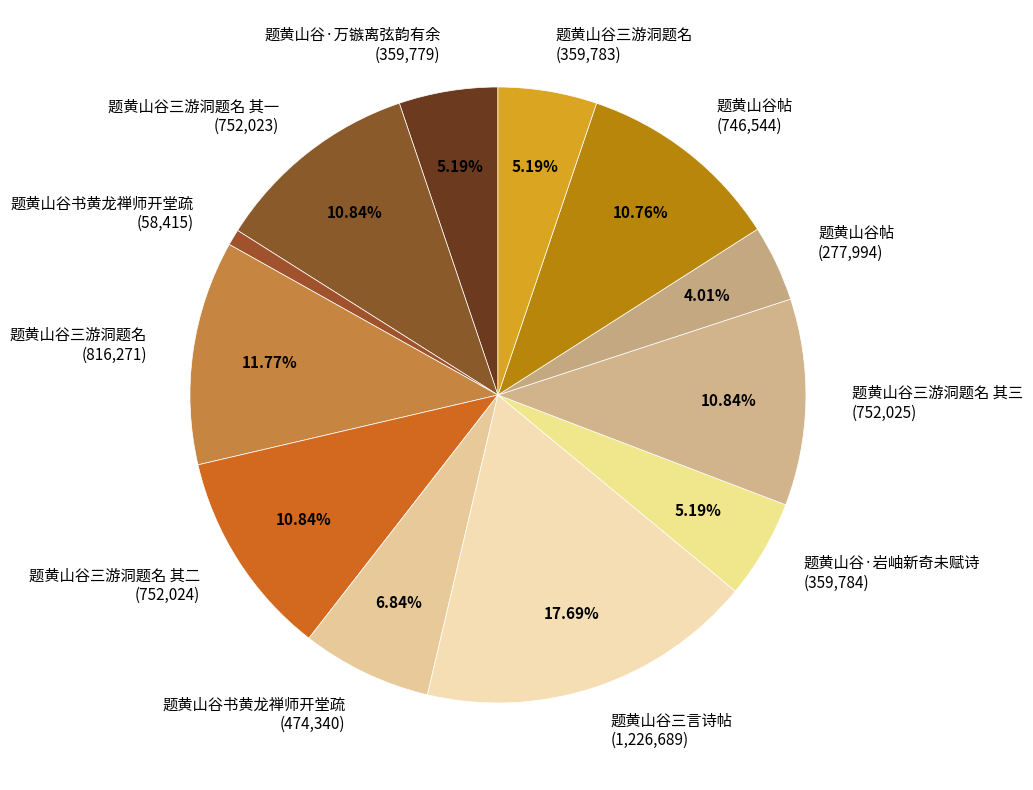

Do 题黄山谷书黄龙禅师开堂疏 (58,415) and 题黄山谷三游洞题名 (816,271) together represent more than half of the pie?

No